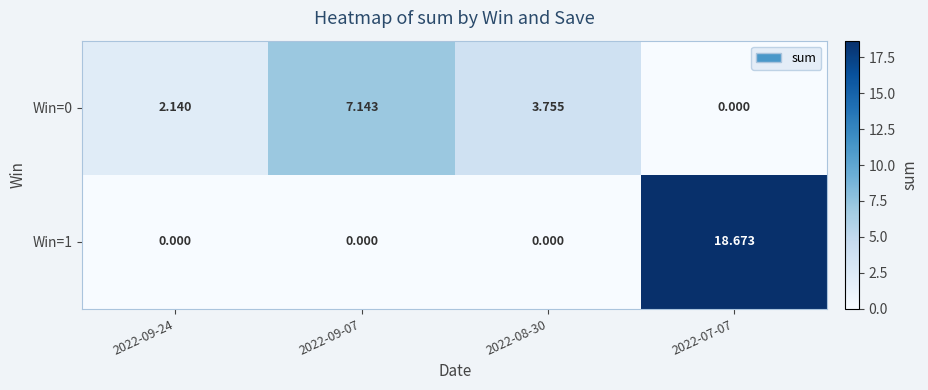

Which series has the largest range (max minus min)?

Win=1